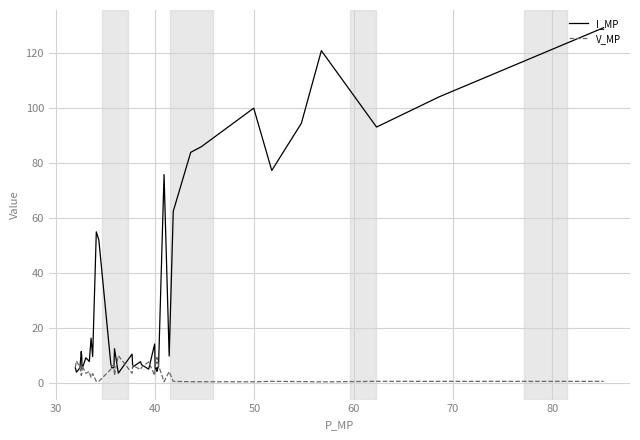

What is the maximum value for I_MP?

129.0